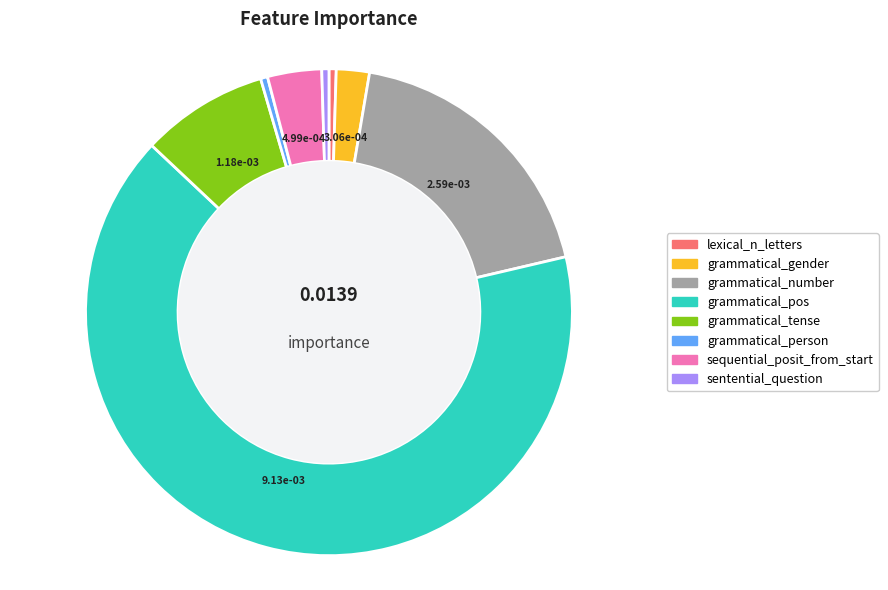

Count the number of slices in the pie.

8